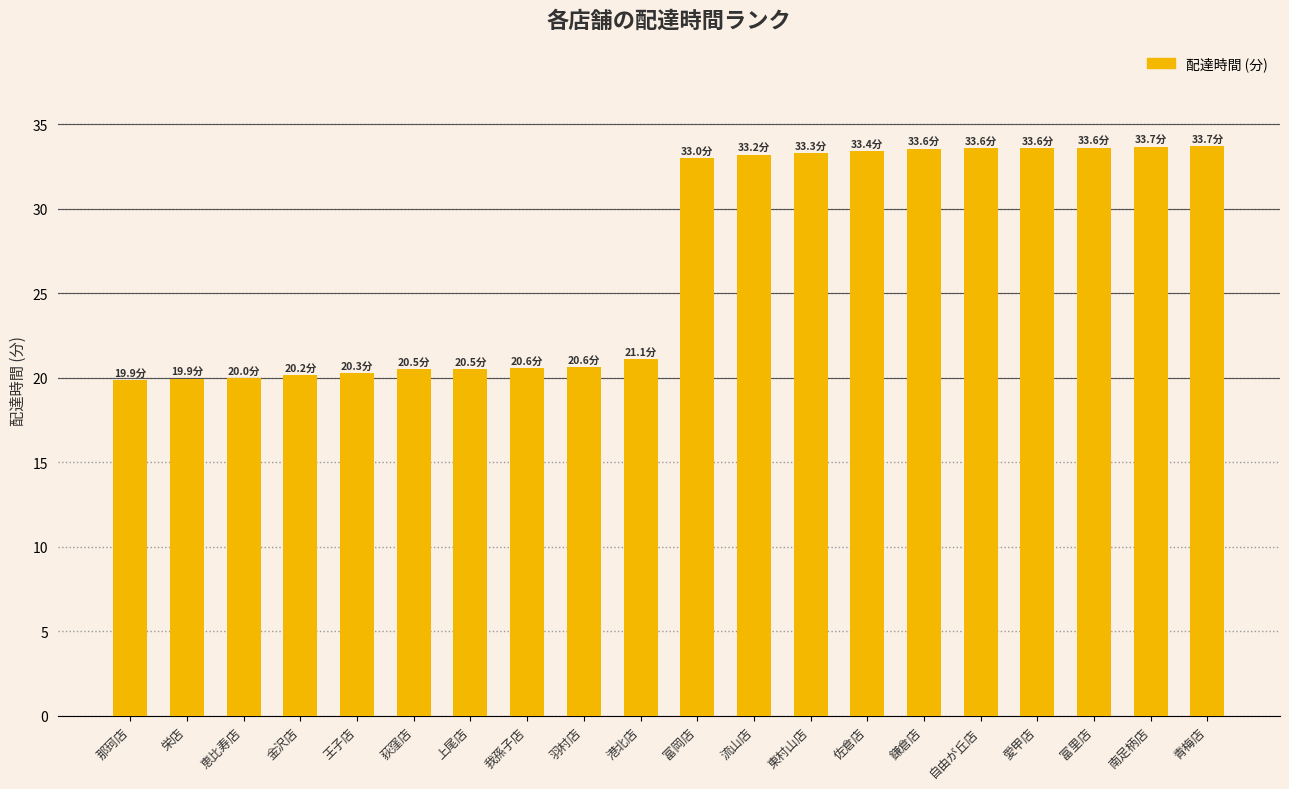

What is the difference between the maximum and second lowest values?

13.8